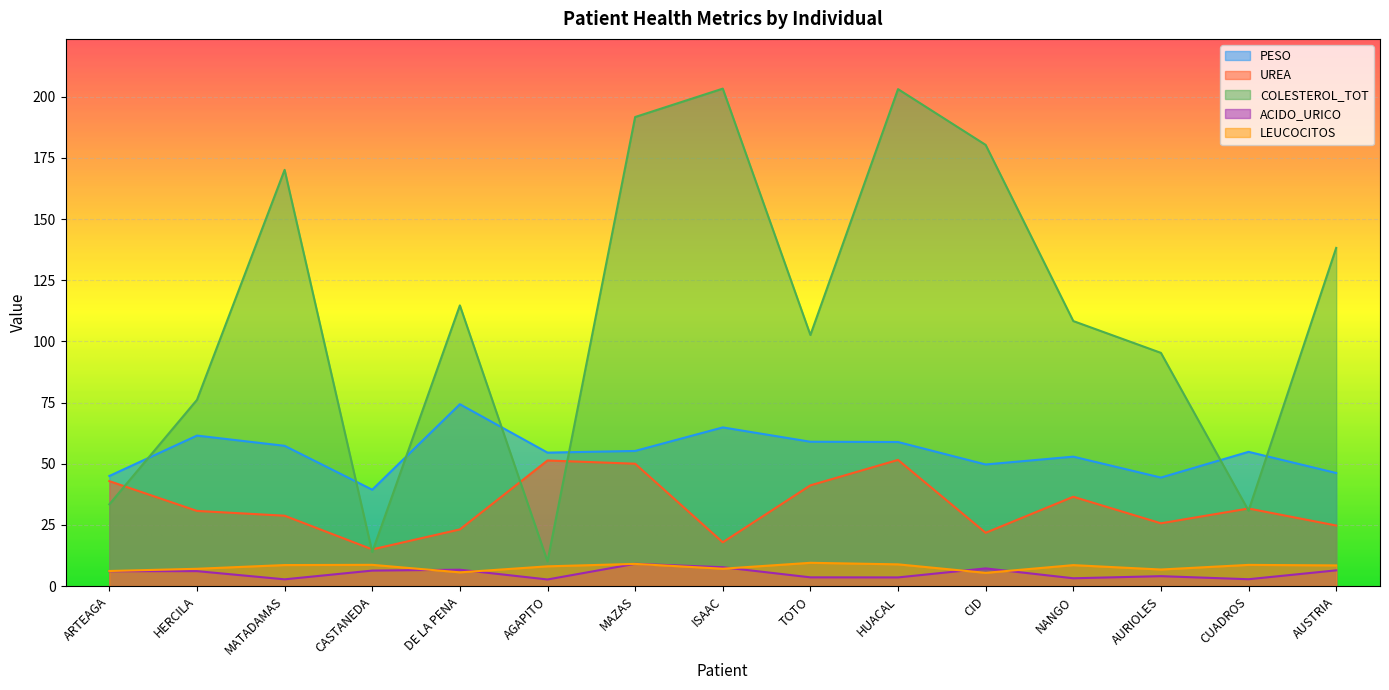

Where do COLESTEROL_TOT and PESO first cross each other?

ARTEAGA and HERCILA